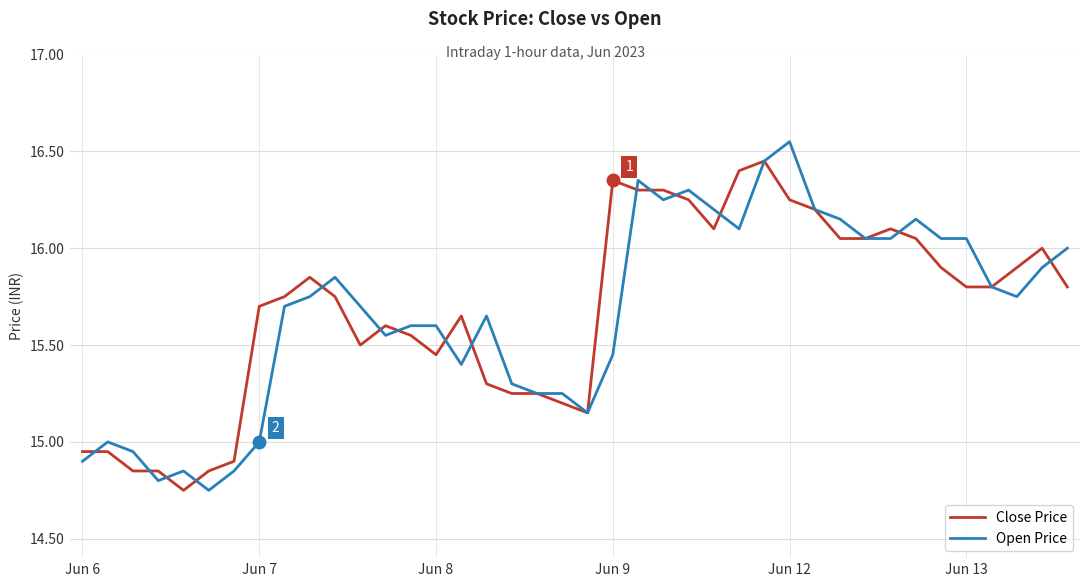

At which category does the chart reach its peak across all series?

Jun 12